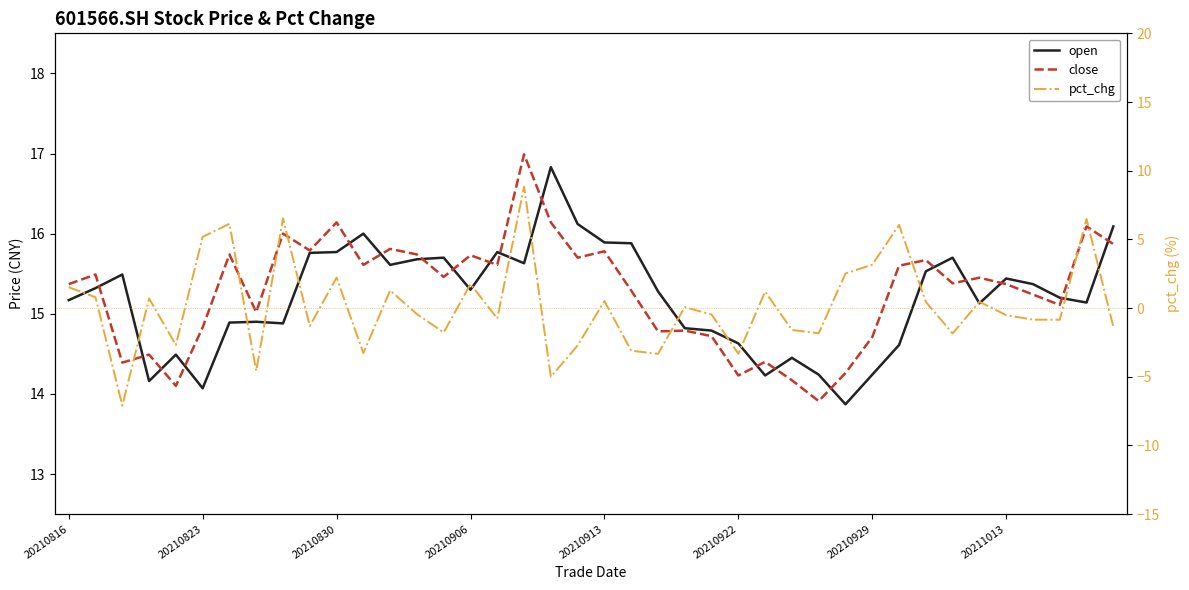

True or false: open has a value of 26.8 at 9.

False